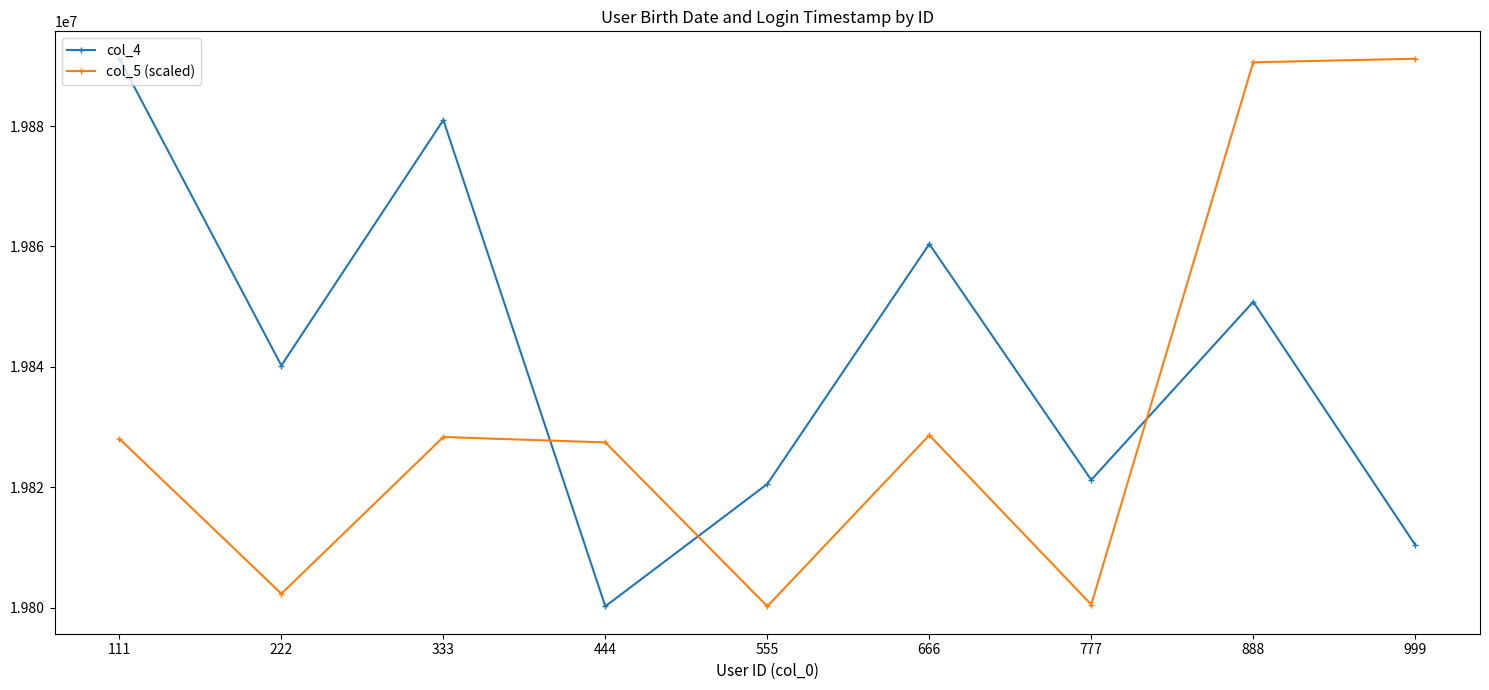

Is the value of col_4 at 777 greater than the value of col_5 (scaled) at 777?

Yes